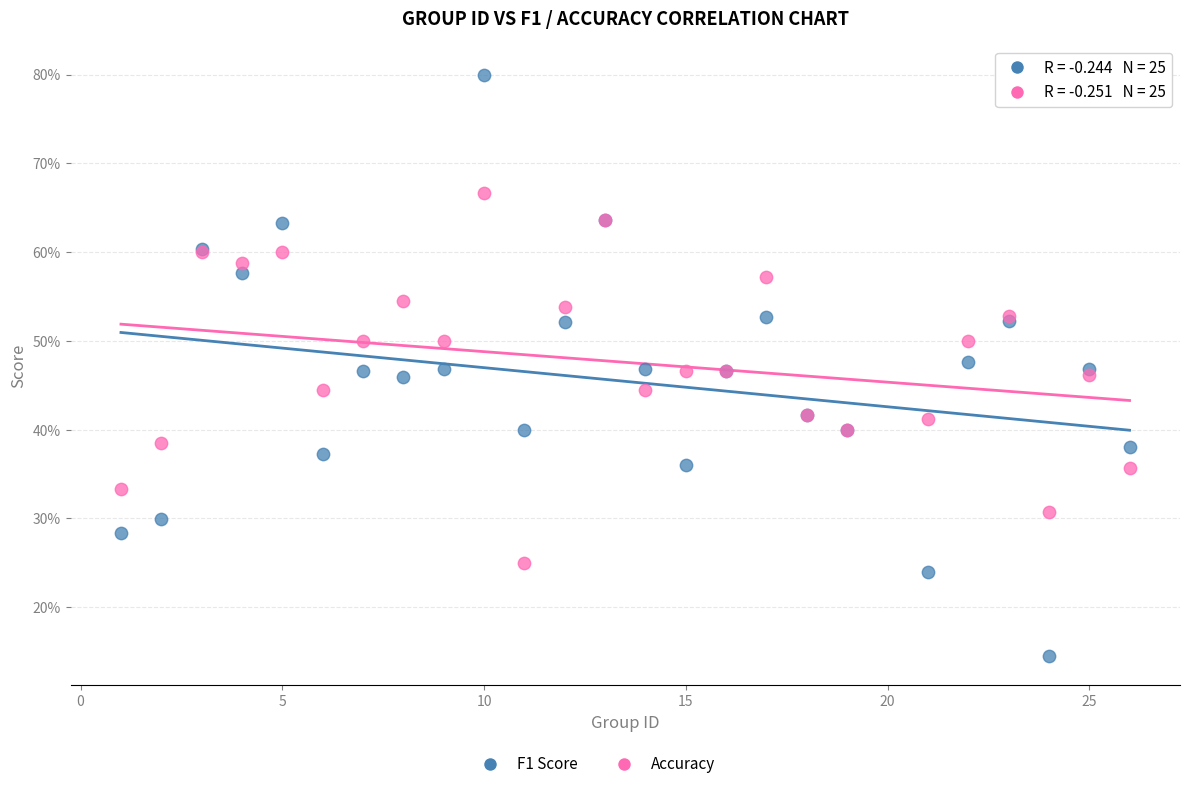

Which series has the widest spread of Y values?

F1 Score